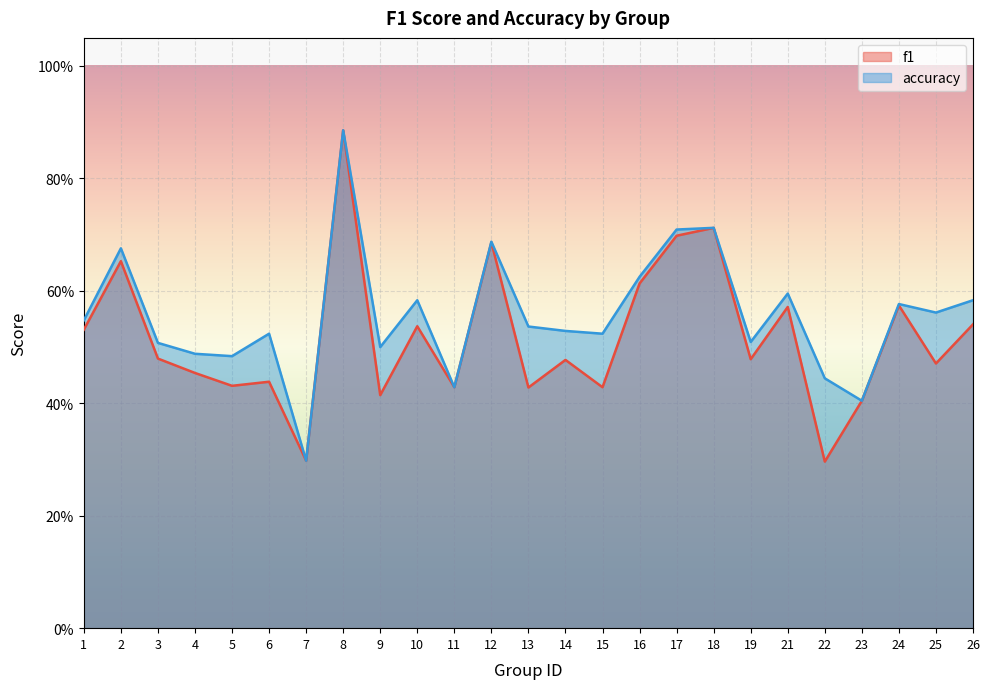

Reading left to right, what are all the values shown in this chart?

f1: 0.5	0.7	0.5	0.5	0.4	0.4	0.3	0.9	0.4	0.5	0.4	0.7	0.4	0.5	0.4	0.6	0.7	0.7	0.5	0.6	0.3	0.4	0.6	0.5	0.5
accuracy: 0.5	0.7	0.5	0.5	0.5	0.5	0.3	0.9	0.5	0.6	0.4	0.7	0.5	0.5	0.5	0.6	0.7	0.7	0.5	0.6	0.4	0.4	0.6	0.6	0.6